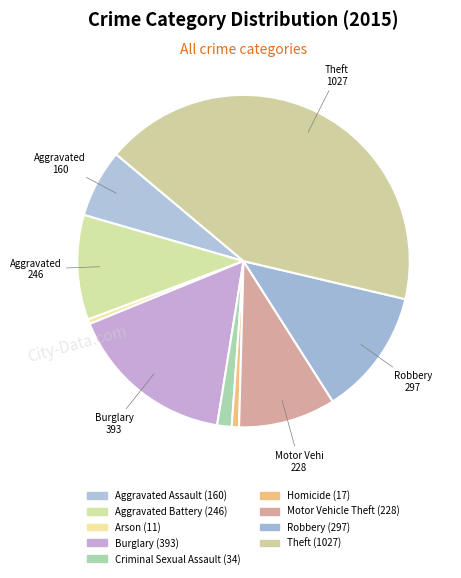

True or false: Aggravated Assault accounts for 1% of the total.

False